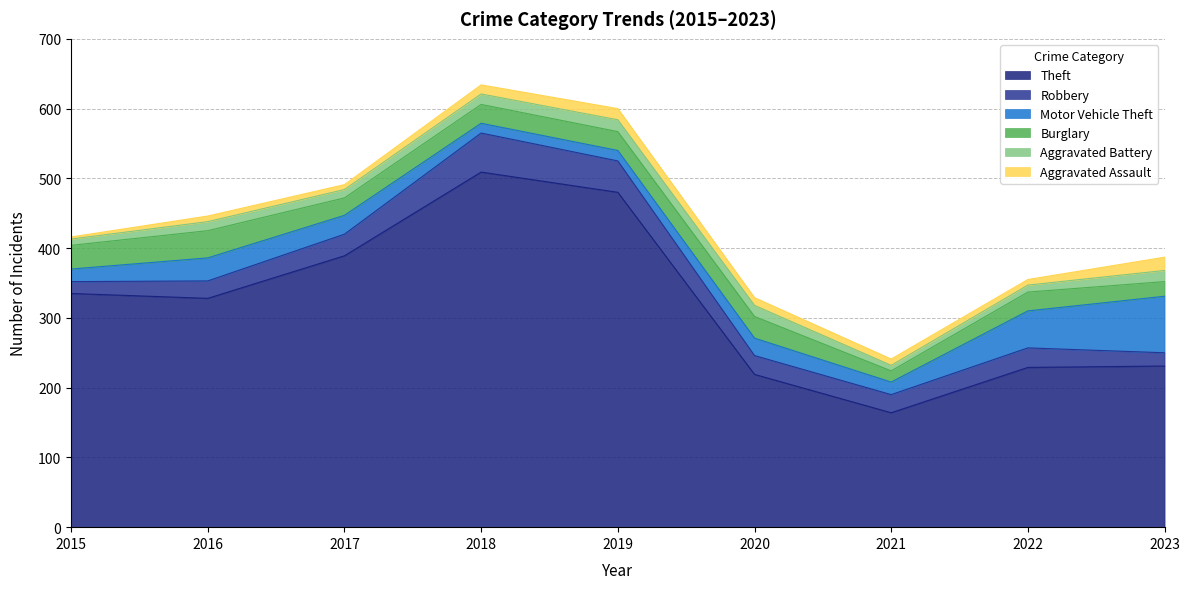

What is the difference between the second highest and second lowest values in the Motor Vehicle Theft series?

38